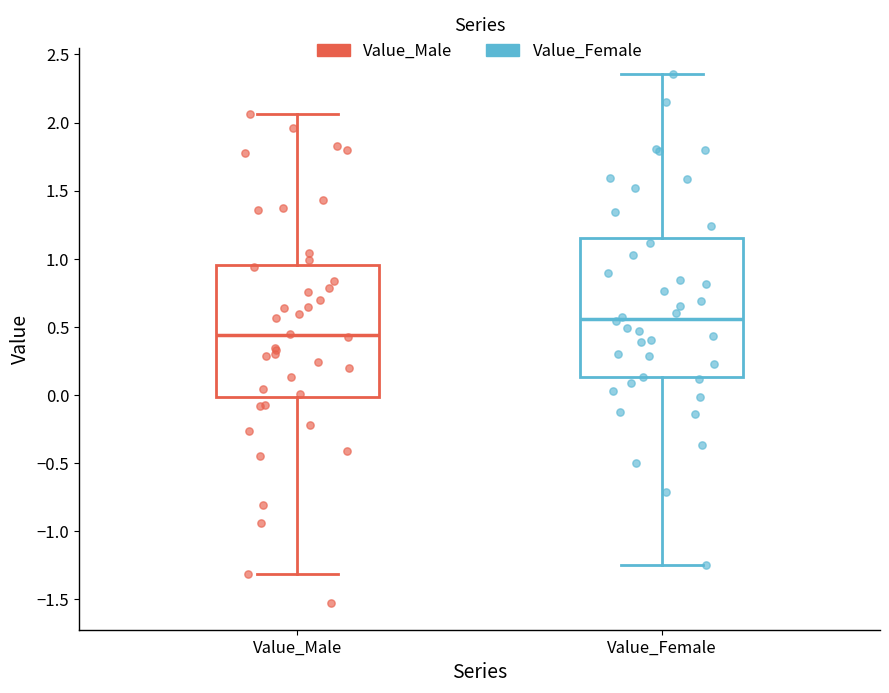

Comparing the boxes themselves (not the whiskers), which one is the tallest?

Value_Female